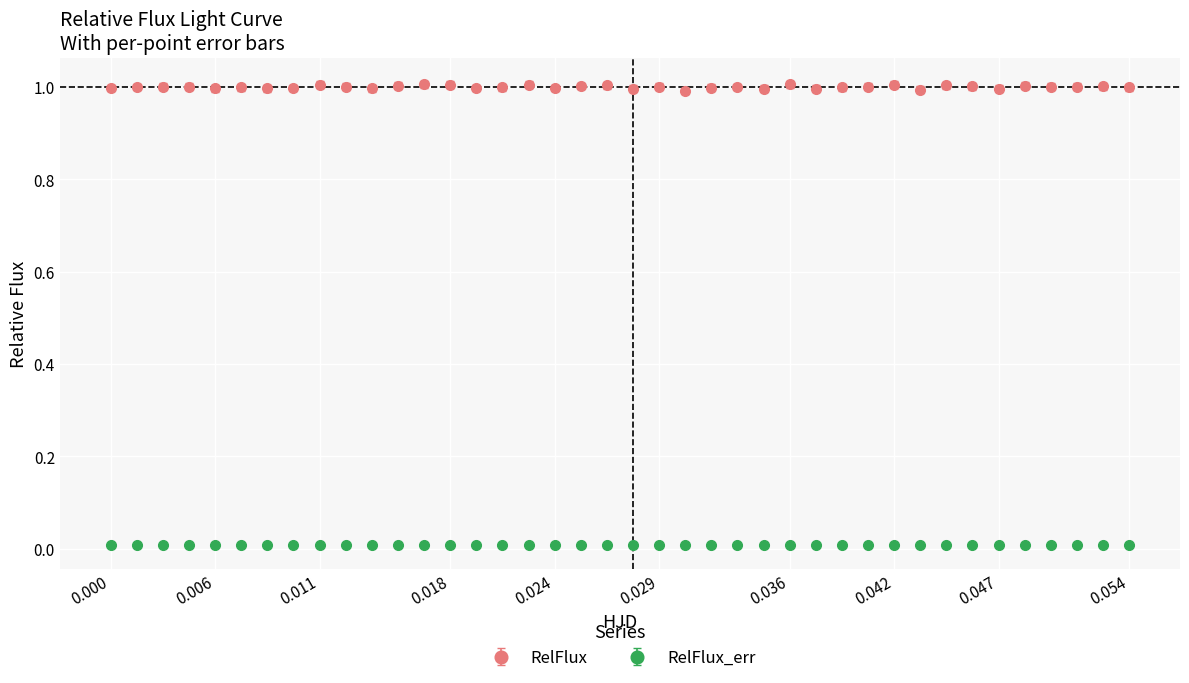

True or false: RelFlux and RelFlux_err intersect in this chart.

False